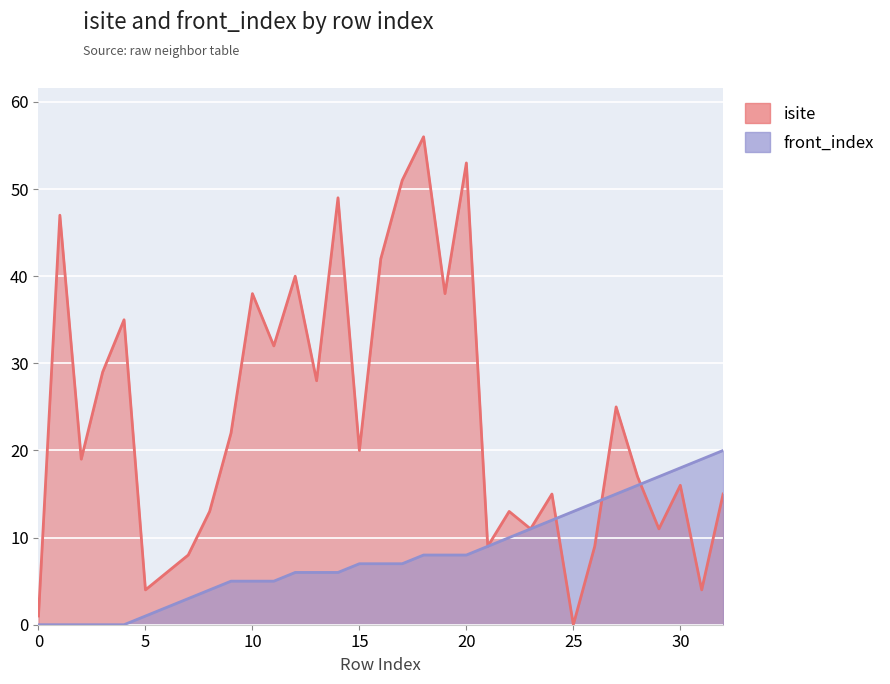

What are all the series names shown in the legend?

isite, front_index